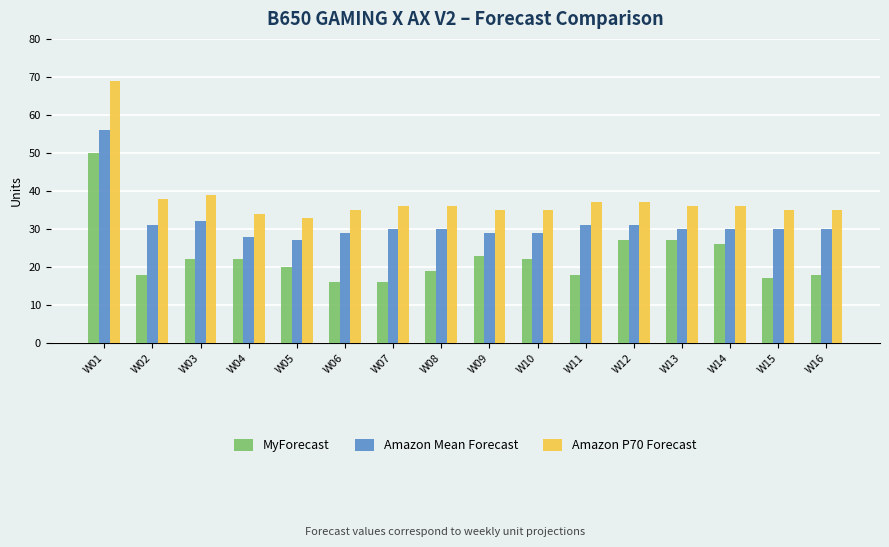

What is the sum of the MyForecast values at W10 and W03?

44